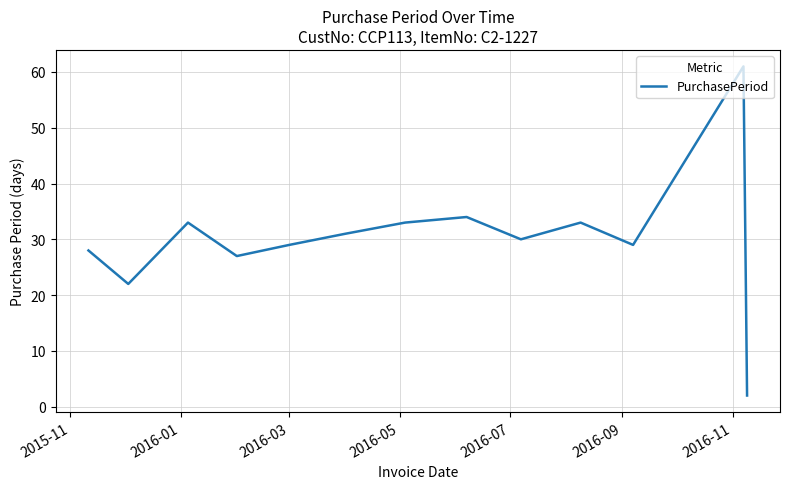

Does the chart have visible grid lines?

Yes